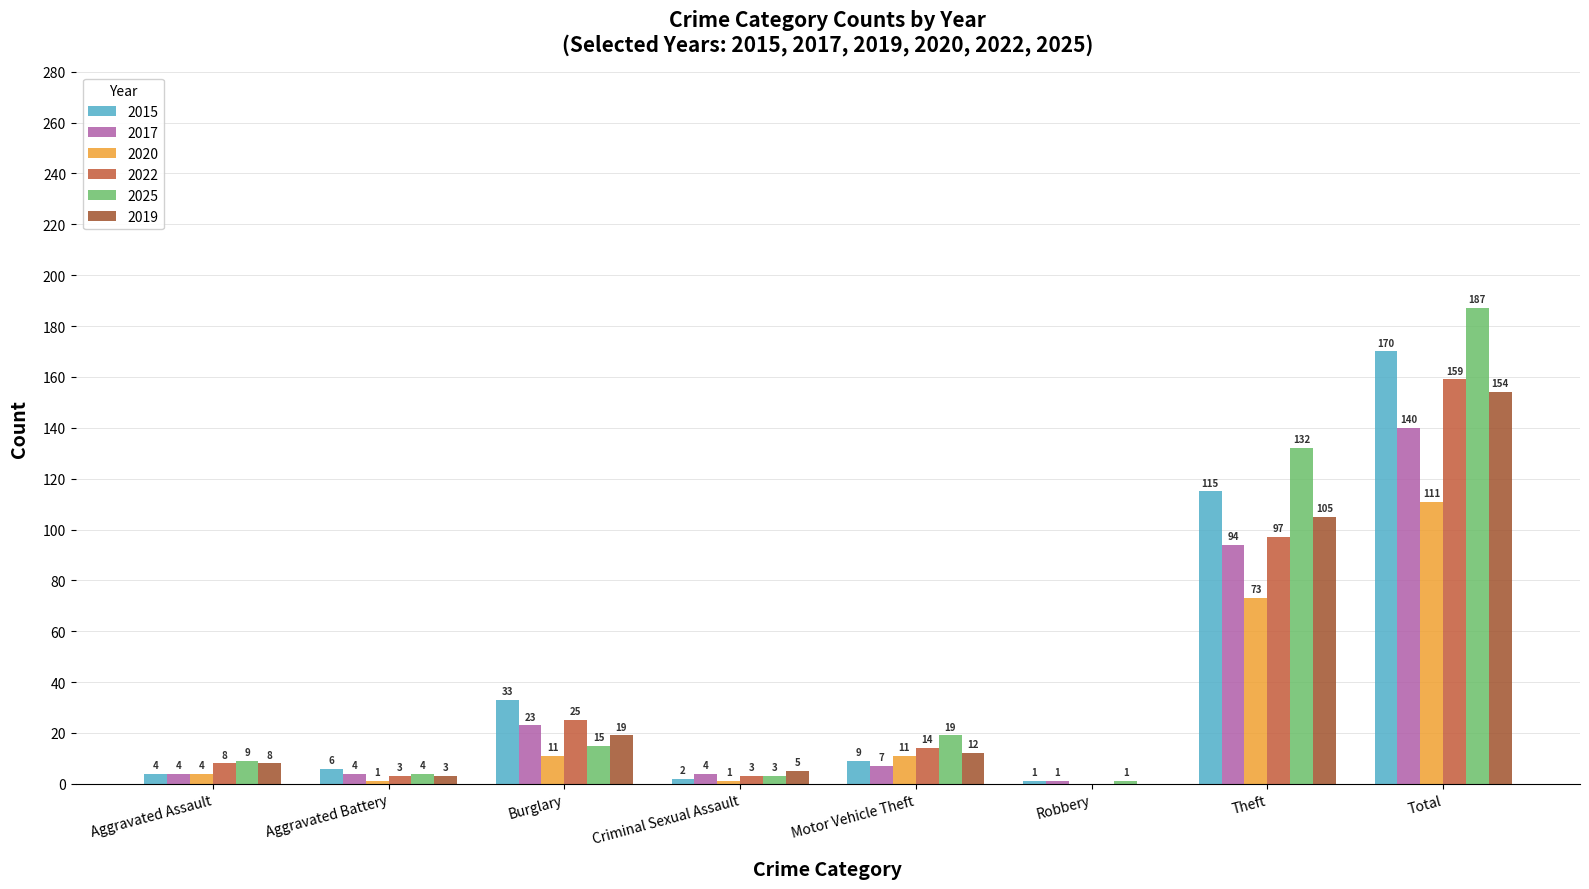

What is the sum of the 2017 values at Theft and Motor Vehicle Theft?

101